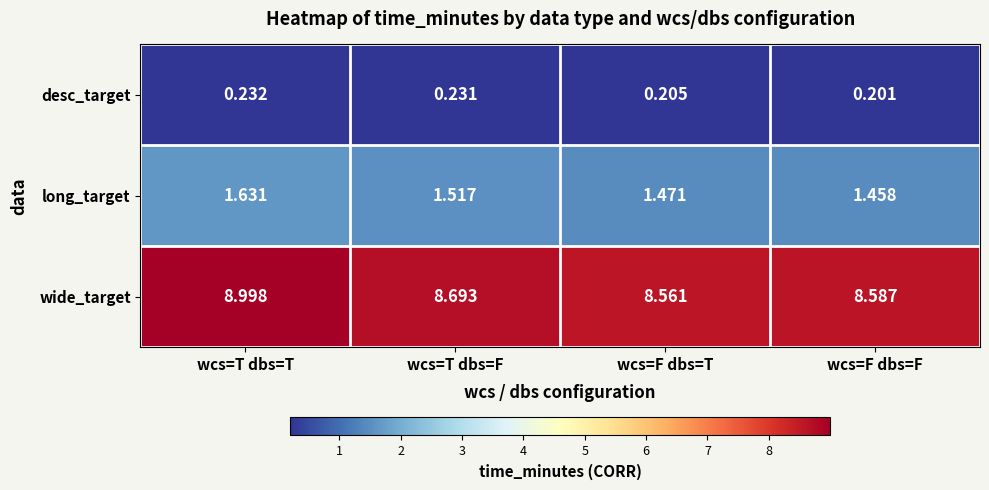

At which label is long_target closest to 1?

wcs=F dbs=F